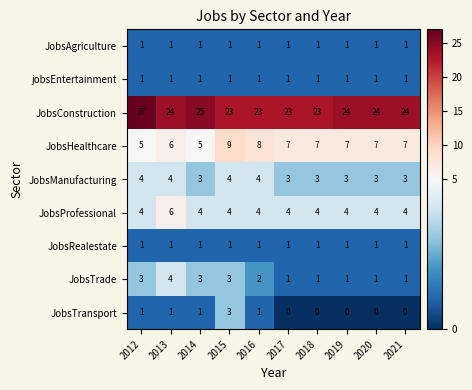

Between 2013 and 2018, which series saw the biggest shift?

JobsTrade